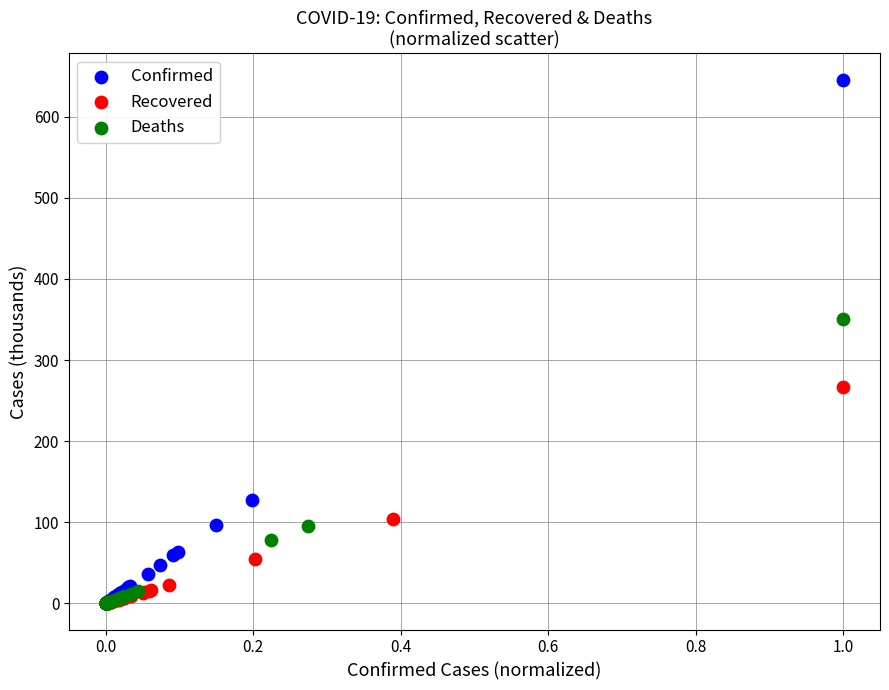

Which series has the widest spread of Y values?

Confirmed